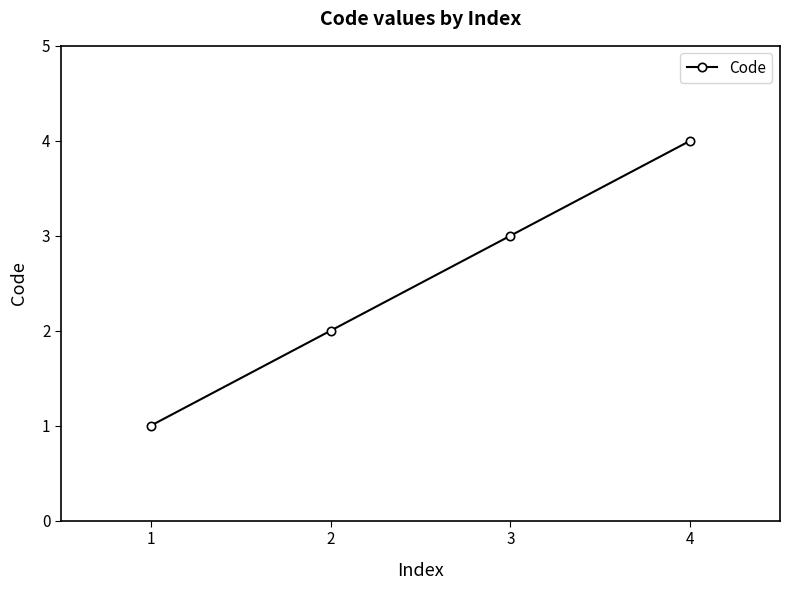

The value at 4 is 6. True or false?

False